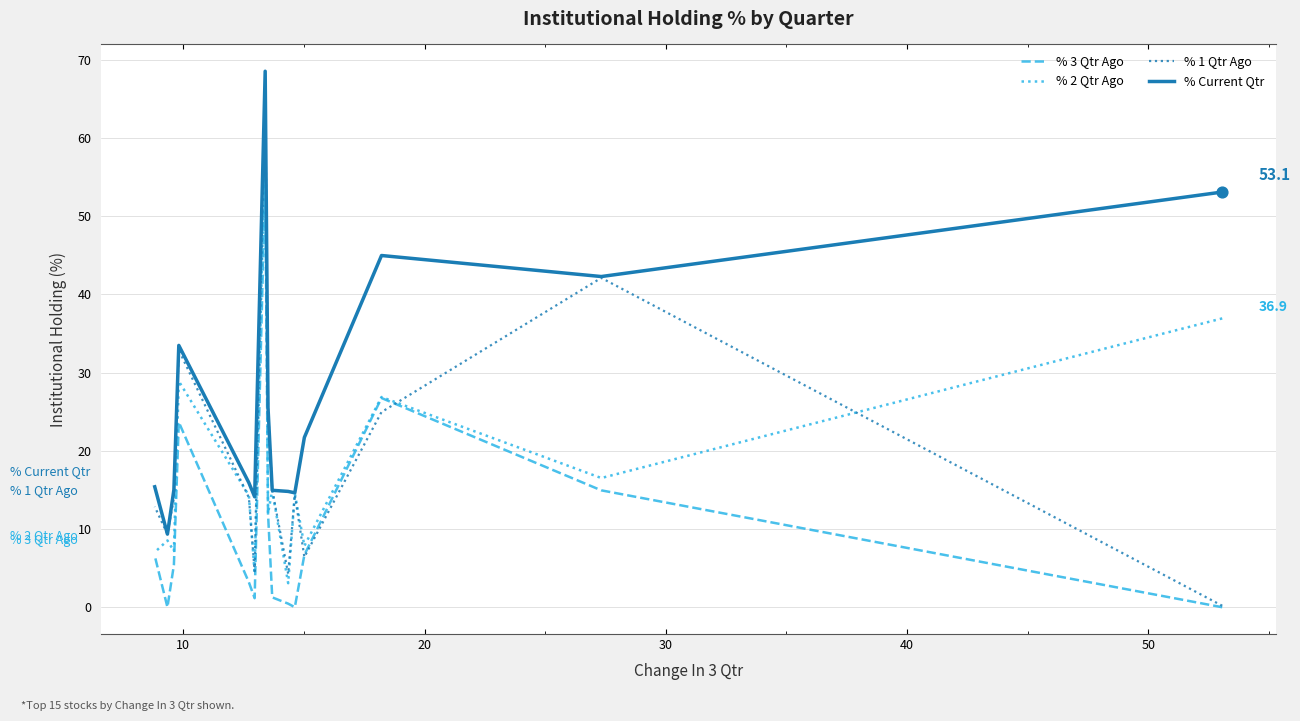

Which series has the widest spread of Y values?

% 1 Qtr Ago